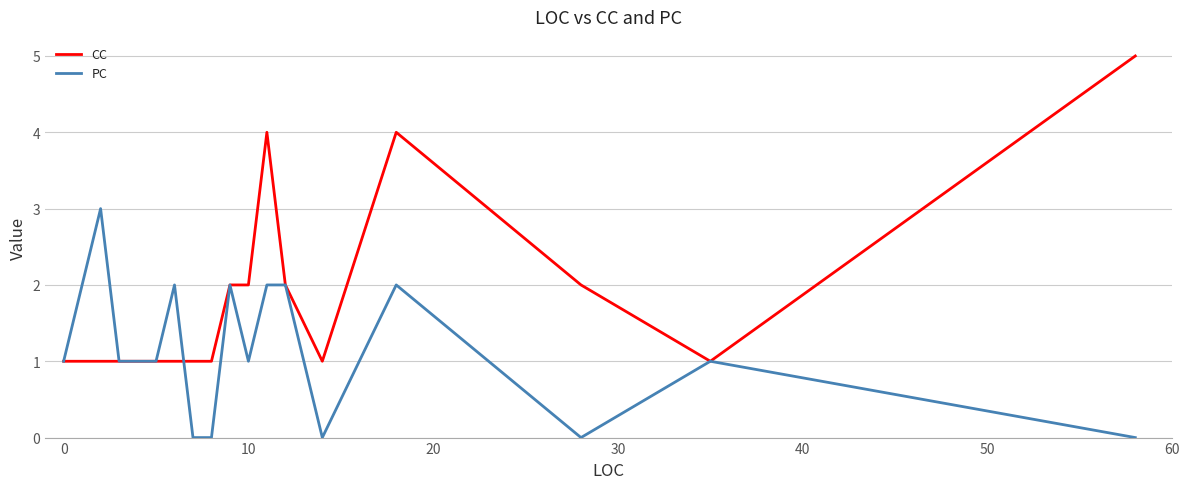

What is the average value of the PC series?

1